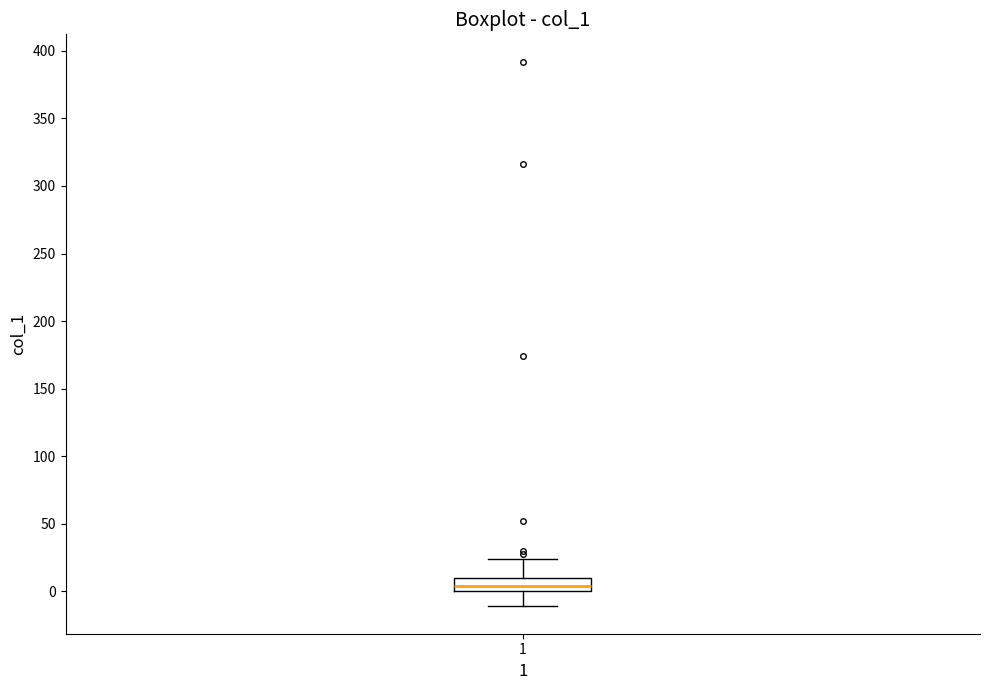

Transcribe this box plot: give where the median line is, the range the box spans, and where the two whiskers end, as read against the y-axis. The values are not printed on the chart, so give them approximately, as read against the axis.

median 5, box 0 to 10, whiskers -10 to 25